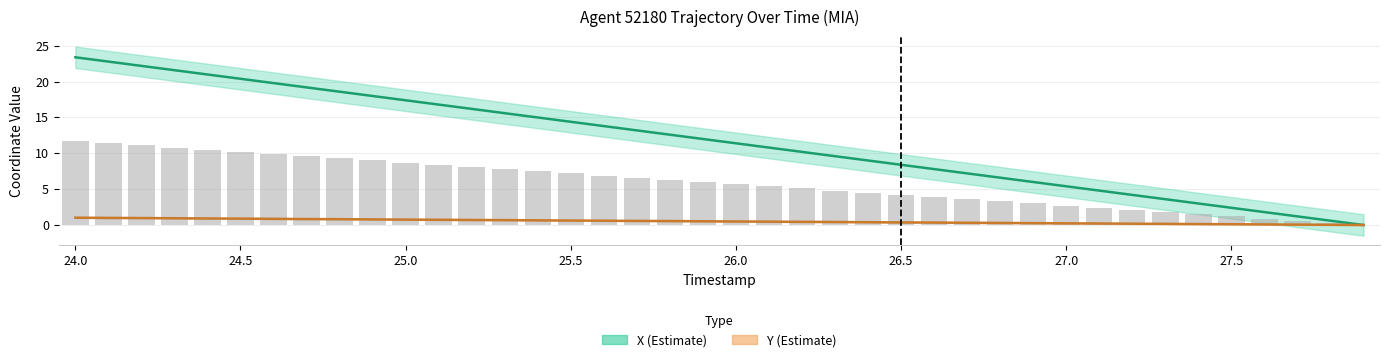

Which series has the largest range (max minus min)?

X